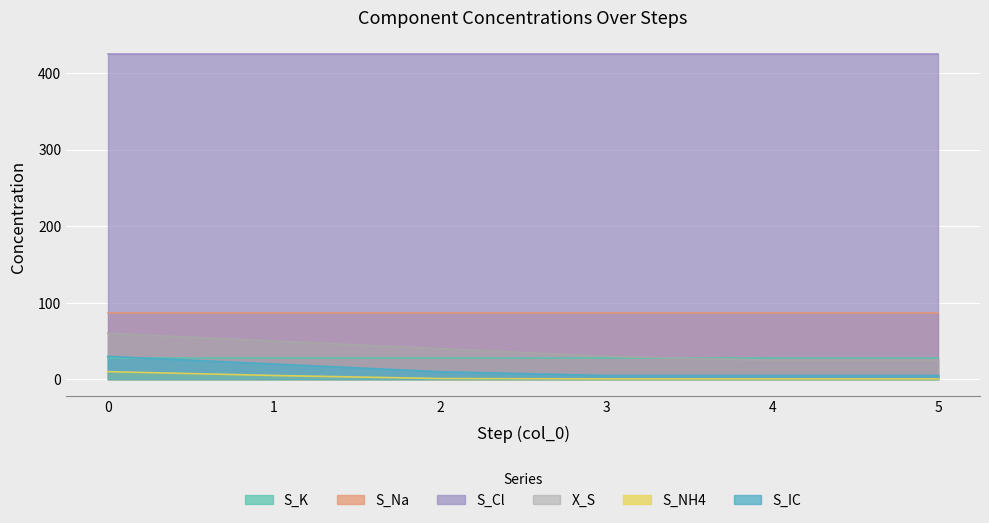

What is the average value of the X_S series?

38.3